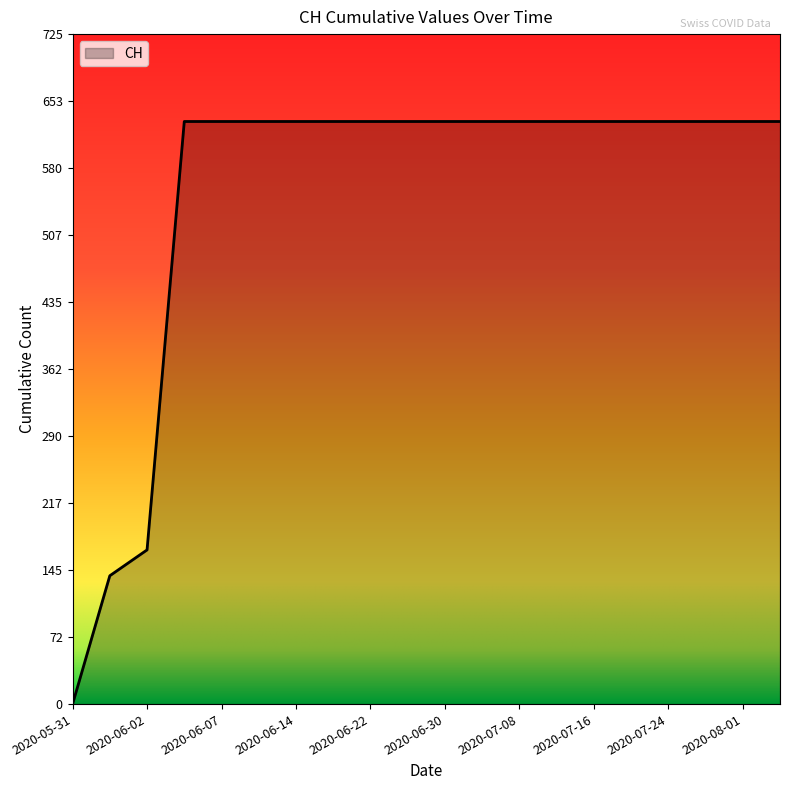

What is the maximum value shown in the chart?

631